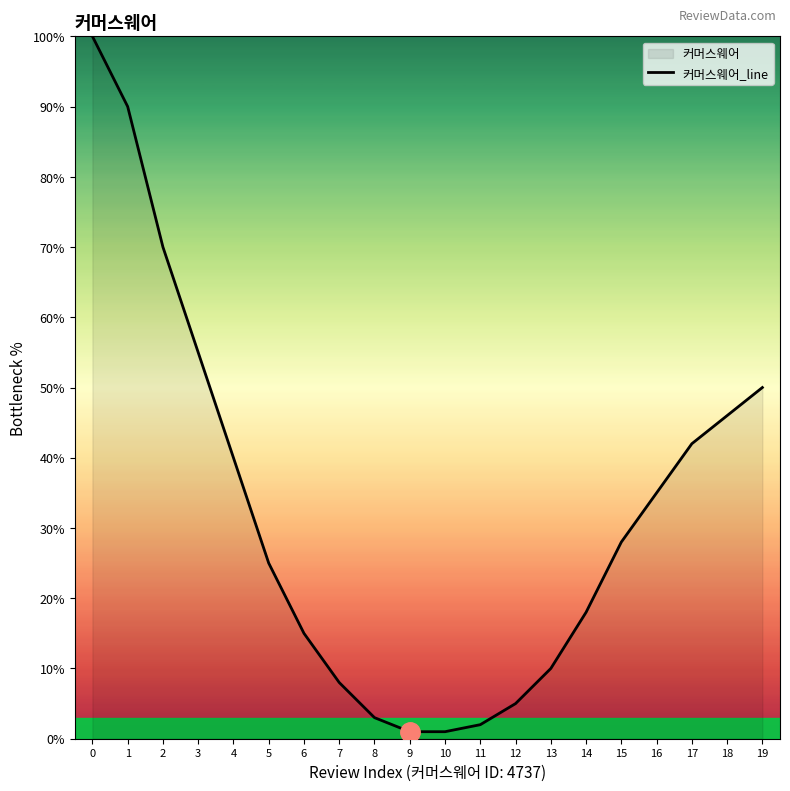

What is the change in value from 0 to 5?

-75